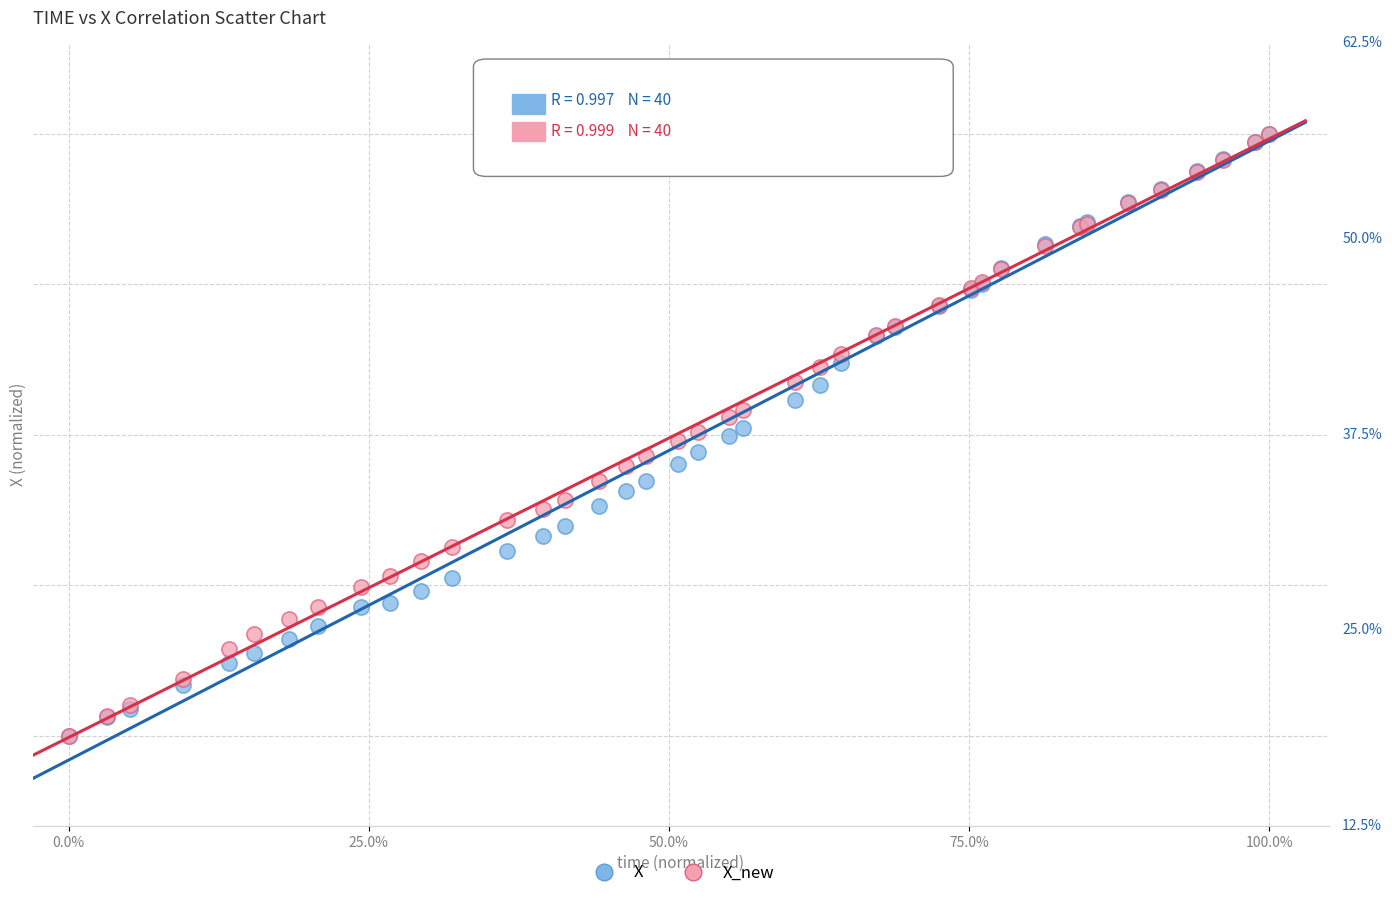

What are all the series names shown in the legend?

X, X_new